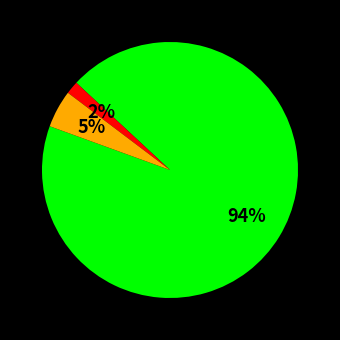

To the nearest percent, what is the average slice percentage?

33%